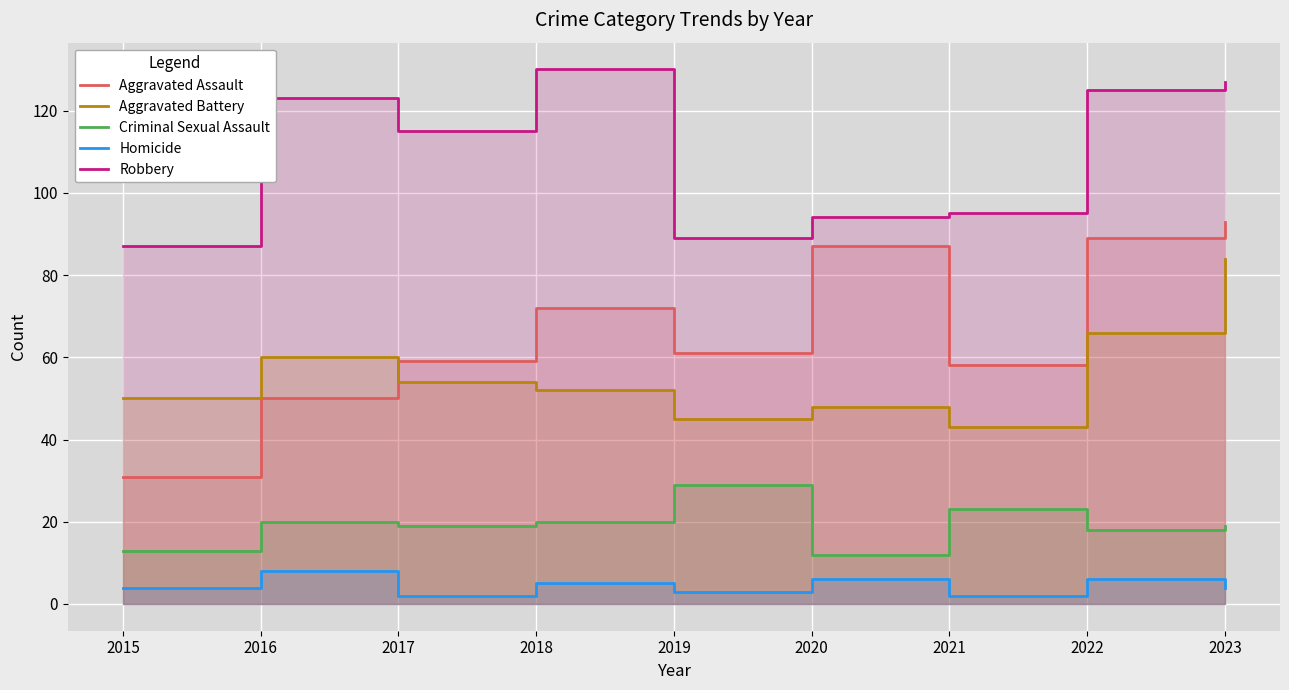

What is the difference between the highest and lowest values at 2021?

93